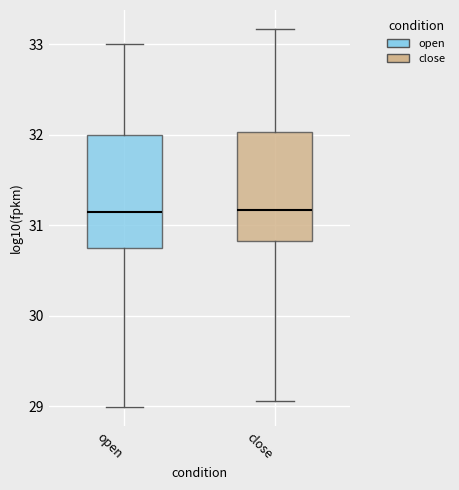

Where does the upper whisker of the box for close end on the y-axis? The values are not printed on the chart, so give them approximately, as read against the axis.

33.2